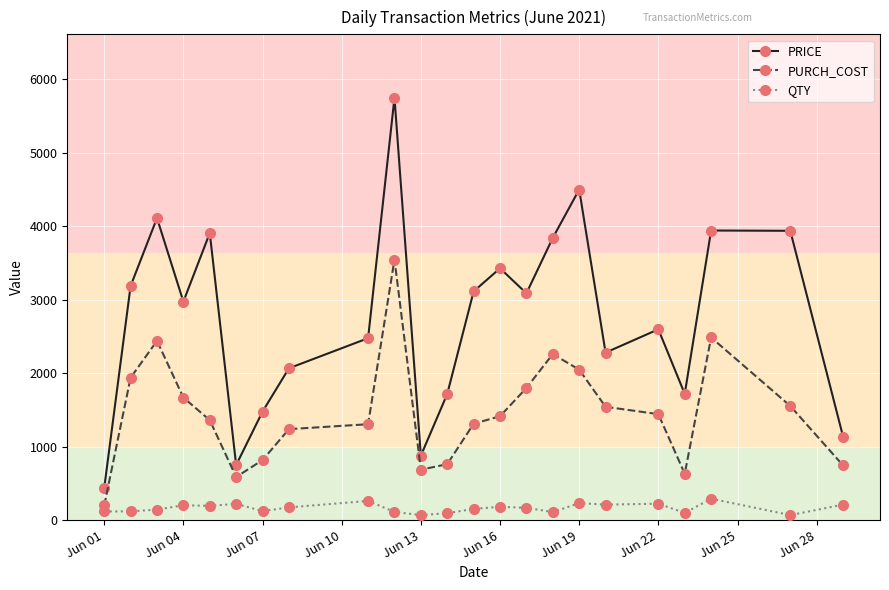

What is the value of the QTY point at the 16th from the left?

110.0